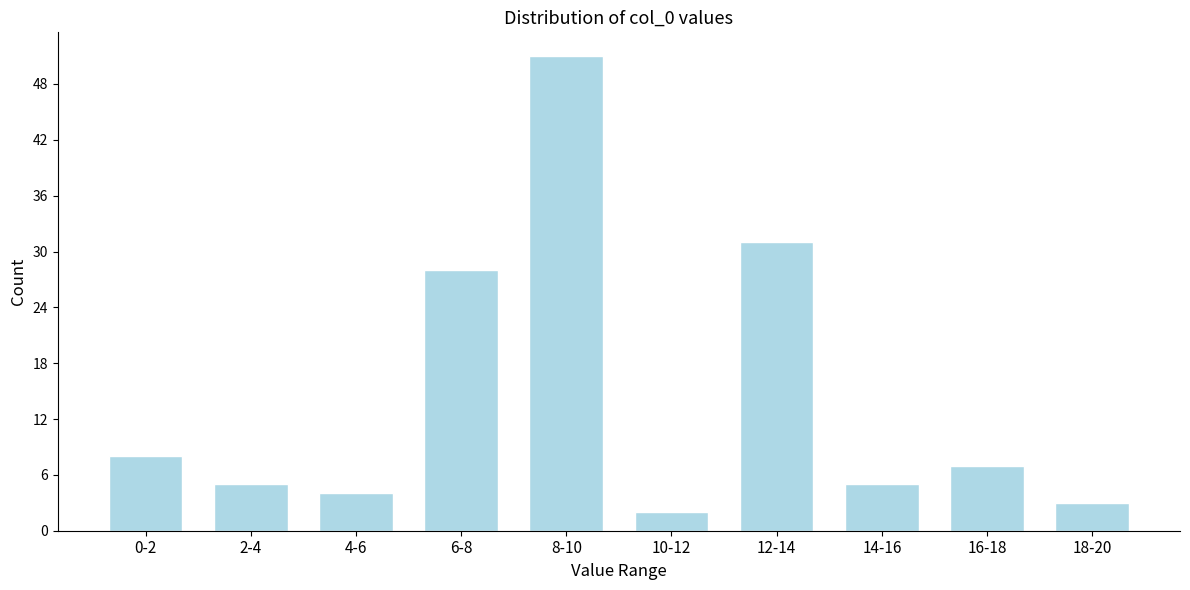

Reading left to right, what are all the values shown in this chart?

0-2=8	2-4=5	4-6=4	6-8=28	8-10=51	10-12=2	12-14=31	14-16=5	16-18=7	18-20=3